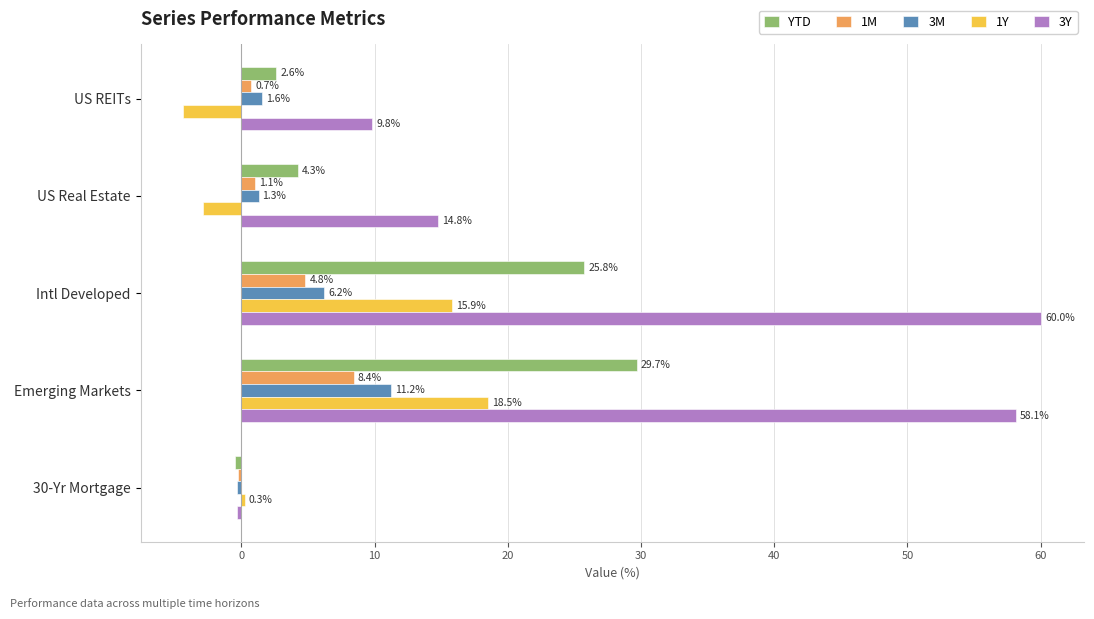

Which series has the largest range (max minus min)?

3Y